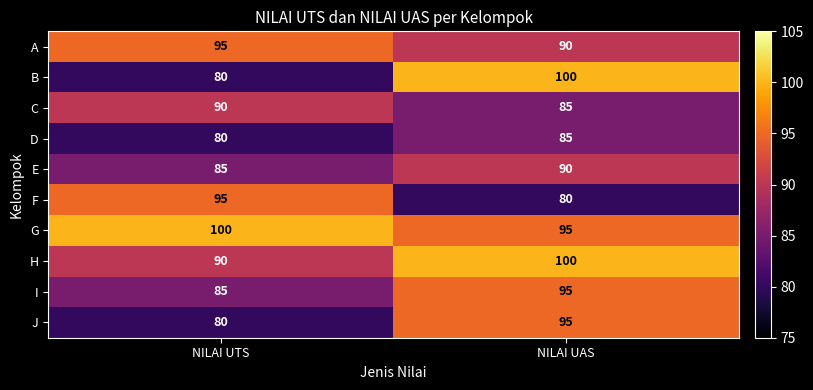

The value of J at NILAI UAS is 46. True or false?

False